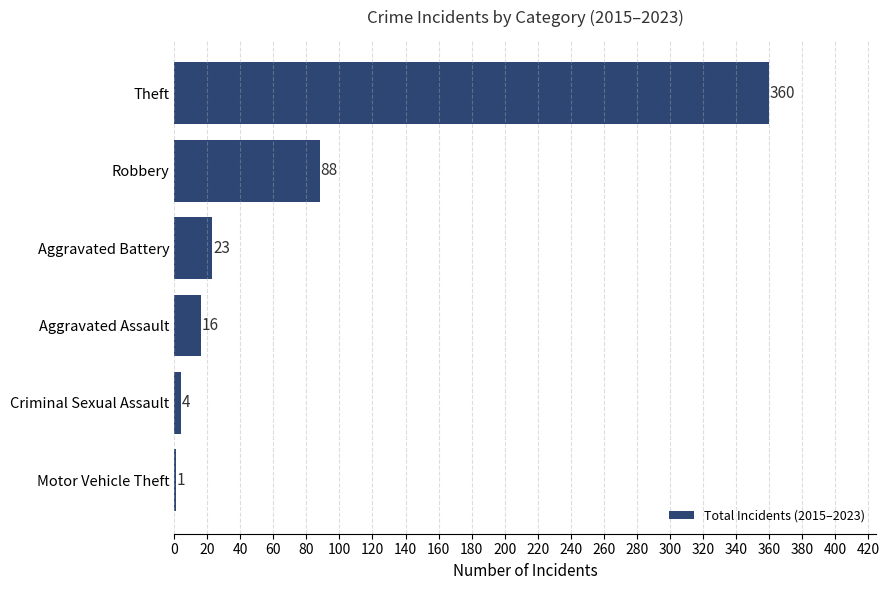

The value at Robbery is 88. True or false?

True